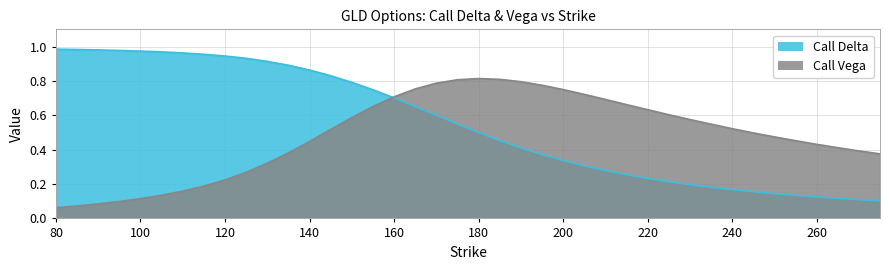

Which series has the largest range (max minus min)?

Call Delta